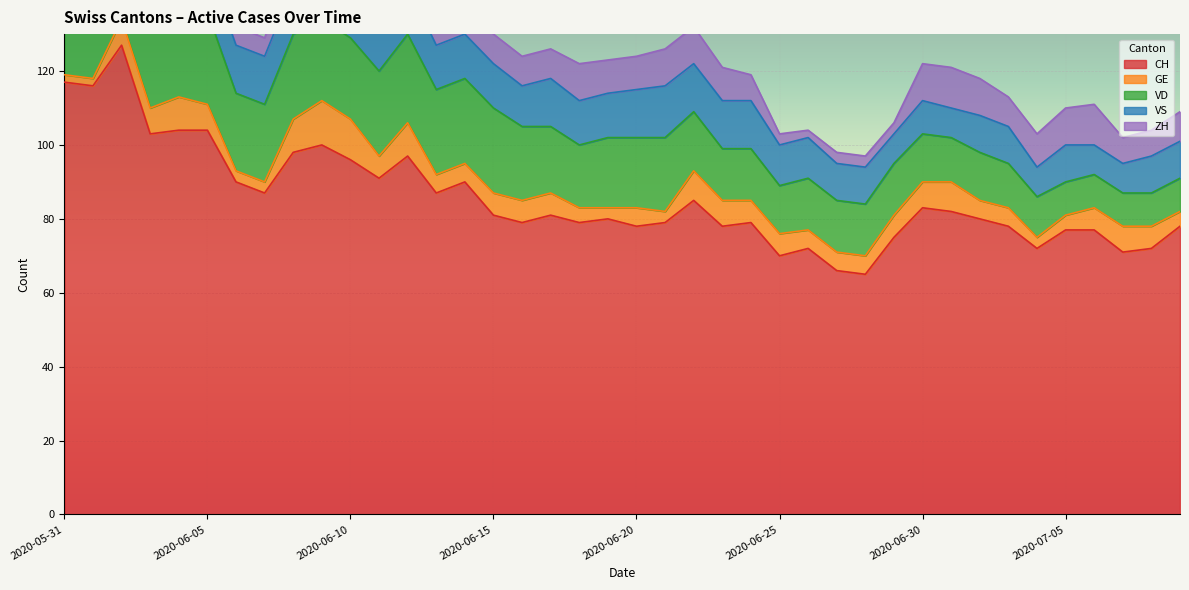

At which category does the chart reach its peak across all series?

2020-06-02